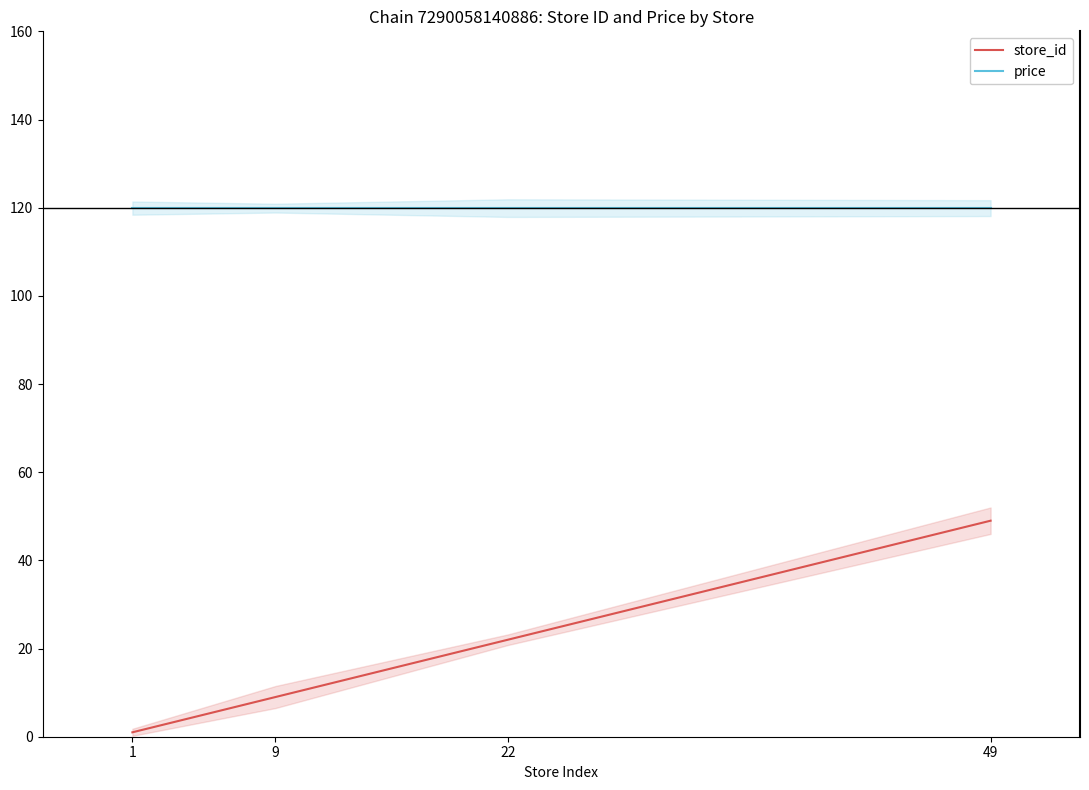

What value does the price series have at 9?

119.9